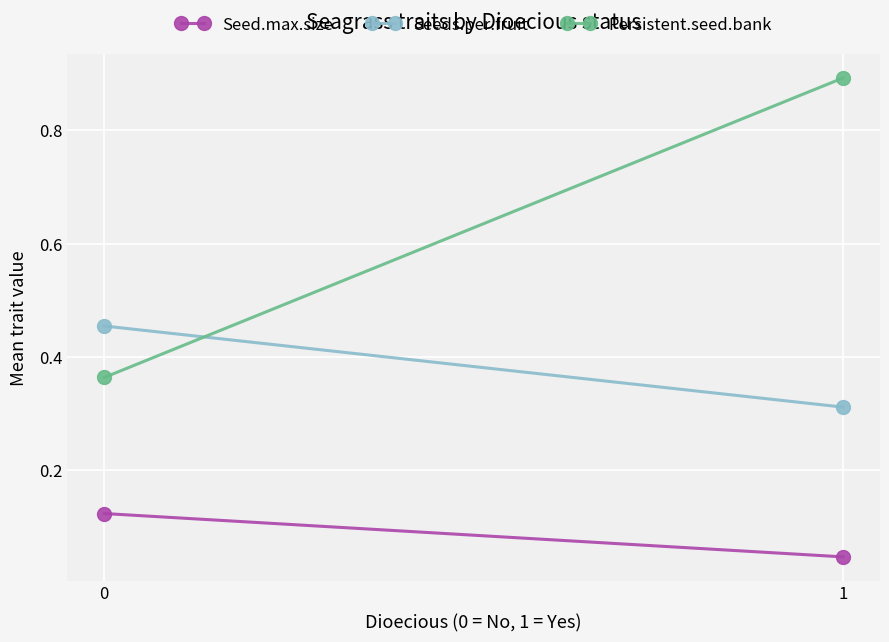

What is the value of the Seeds.per.fruit point at the 1st from the left?

0.5